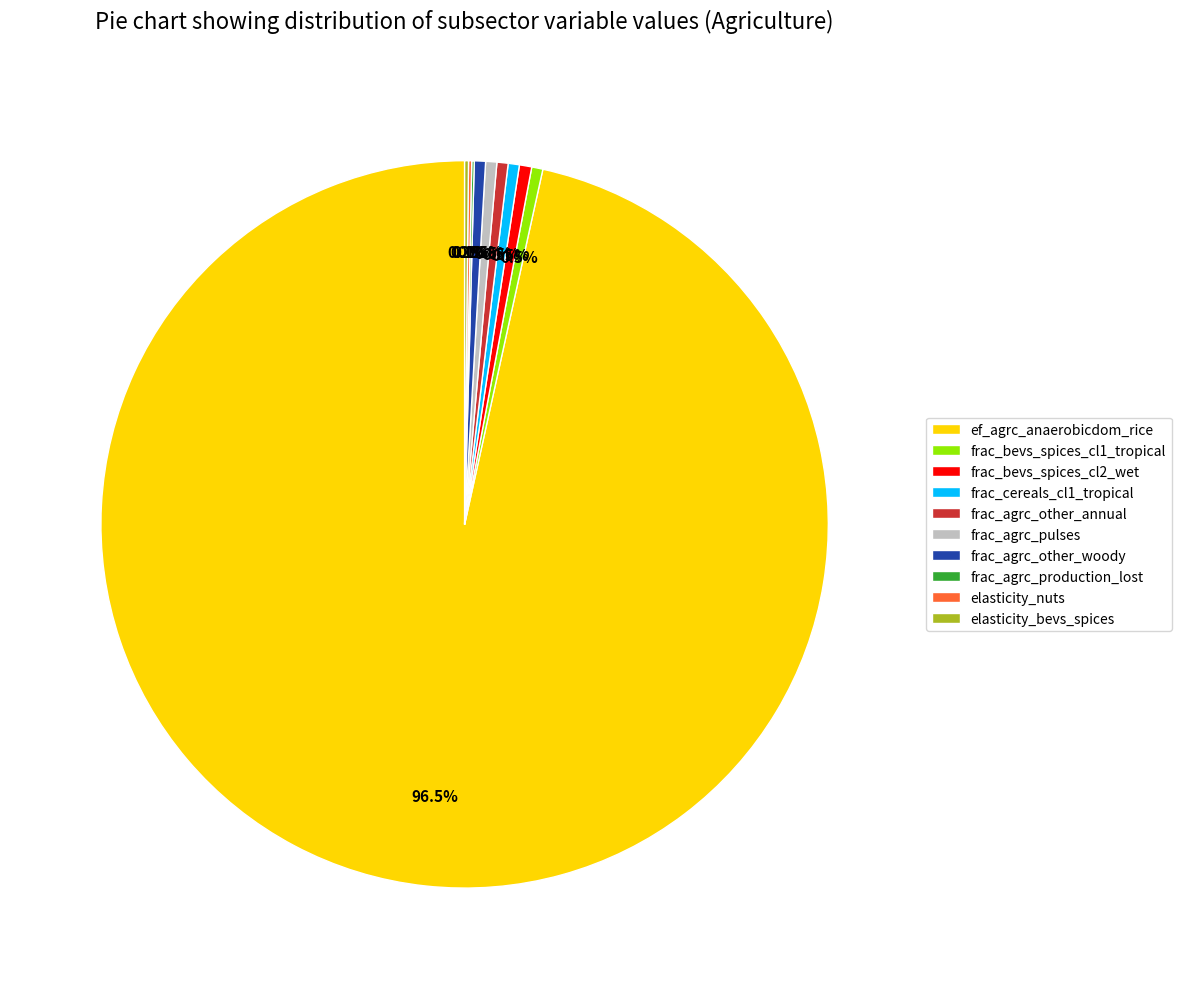

Which category has the biggest portion of the pie?

ef_agrc_anaerobicdom_rice